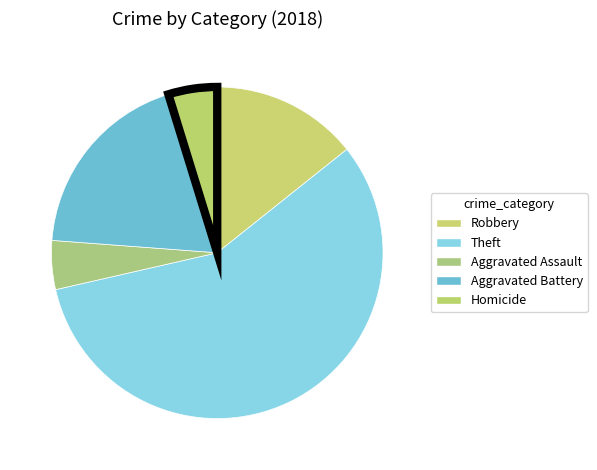

How many slices are in this pie chart?

5